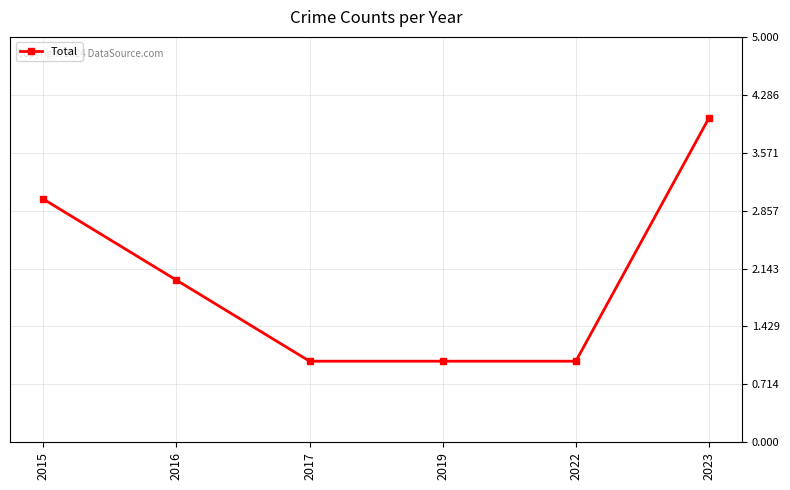

What is the value of the 1st point from the left?

3